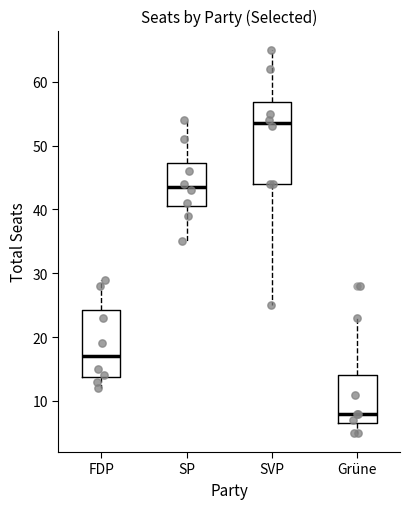

Which box is the tallest, from its lower edge to its upper edge?

SVP